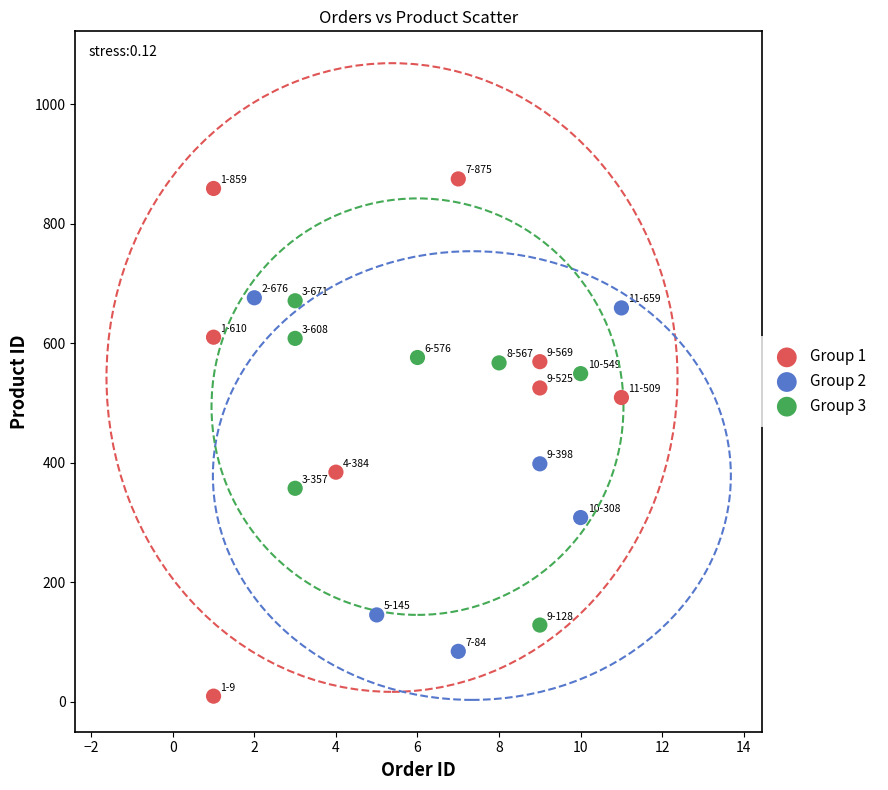

Which series contains the highest Y value?

Group 1